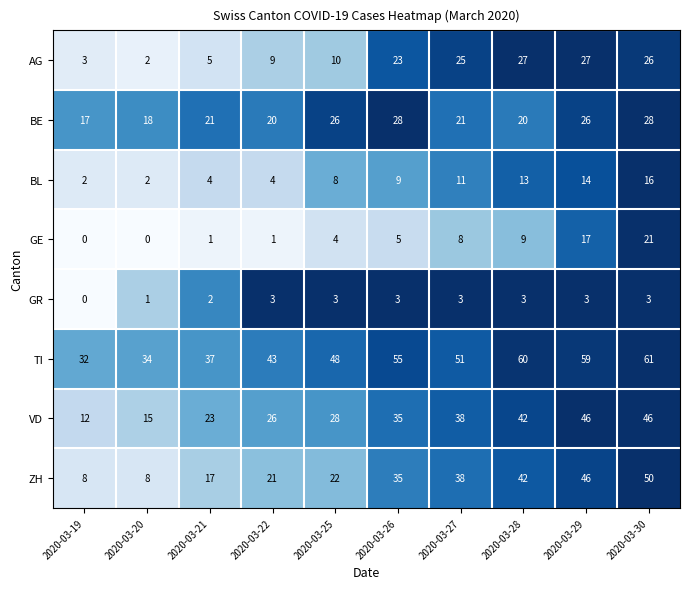

Which series has the largest range (max minus min)?

ZH